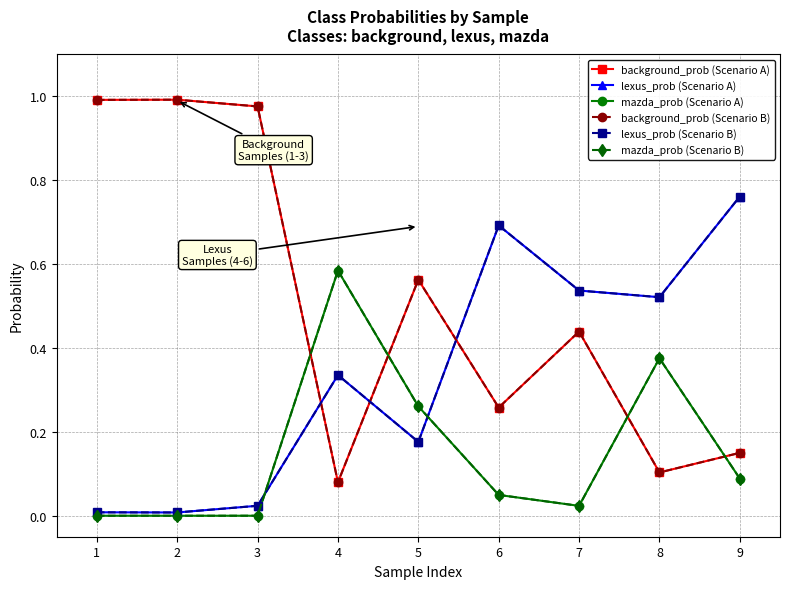

Is the value of mazda_prob (Scenario B) at 6 greater than the value of lexus_prob (Scenario A) at 9?

No